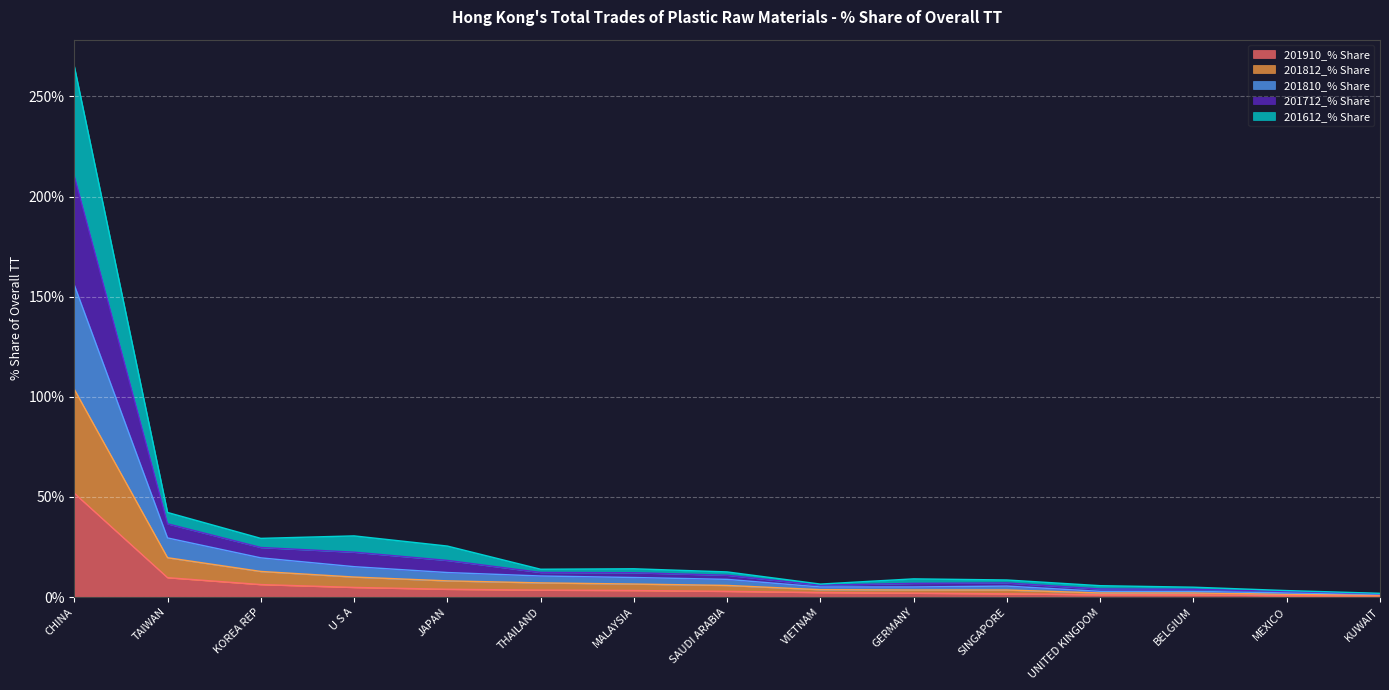

True or false: 201910_% Share has more than 0 points higher than both neighbors.

False